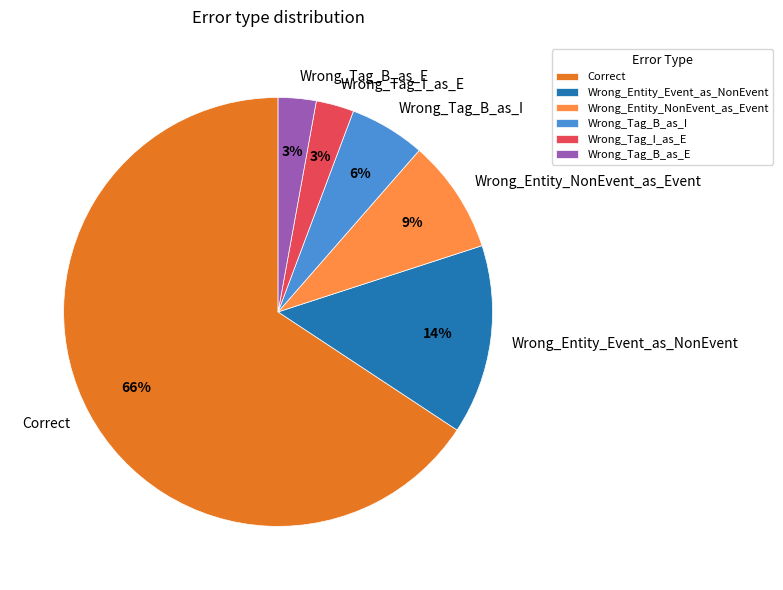

Which slice is the largest?

Correct